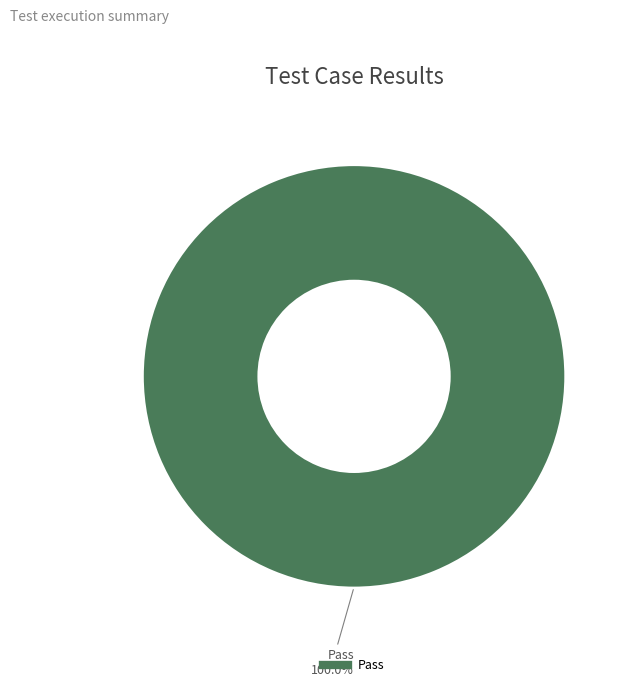

How many segments does this pie chart have?

1